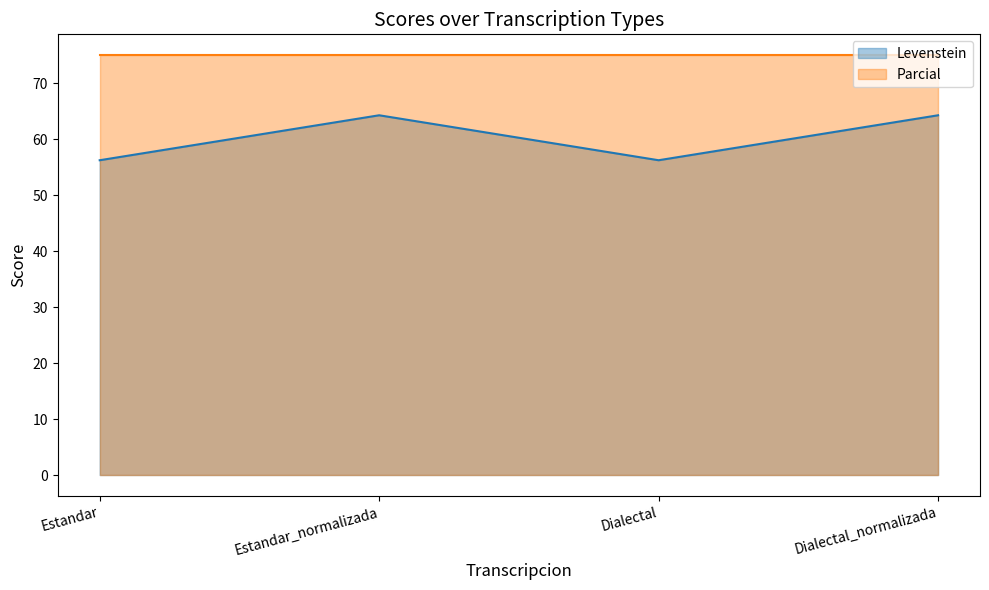

What is the change in value from Estandar to Estandar_normalizada?

+8.0